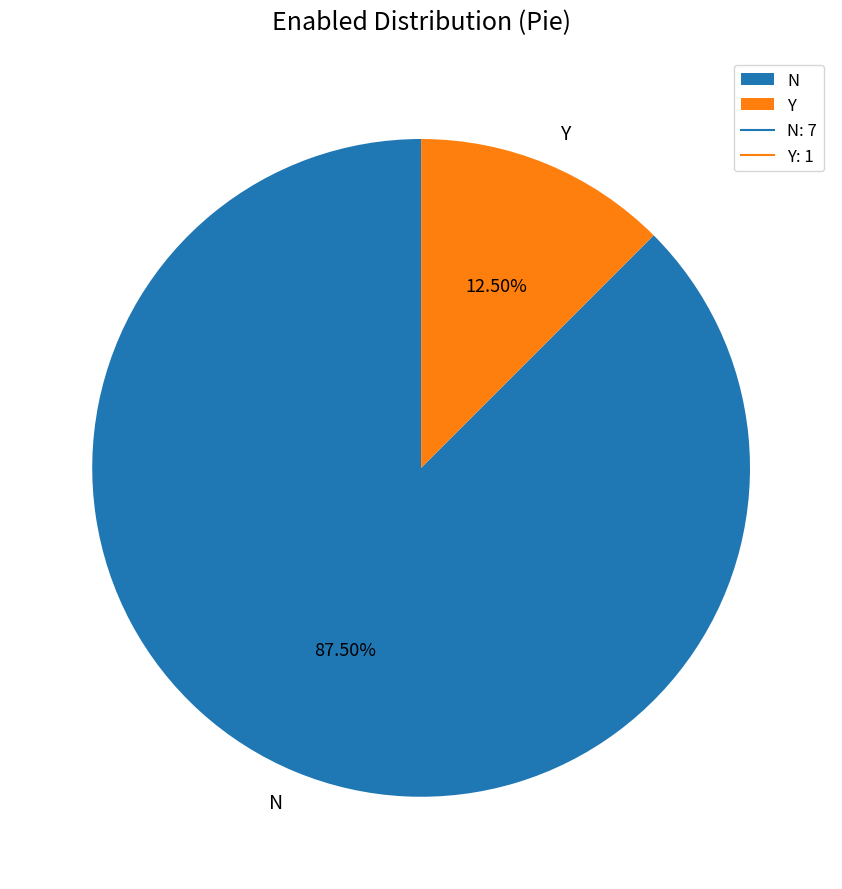

Does any single category account for the majority?

Yes